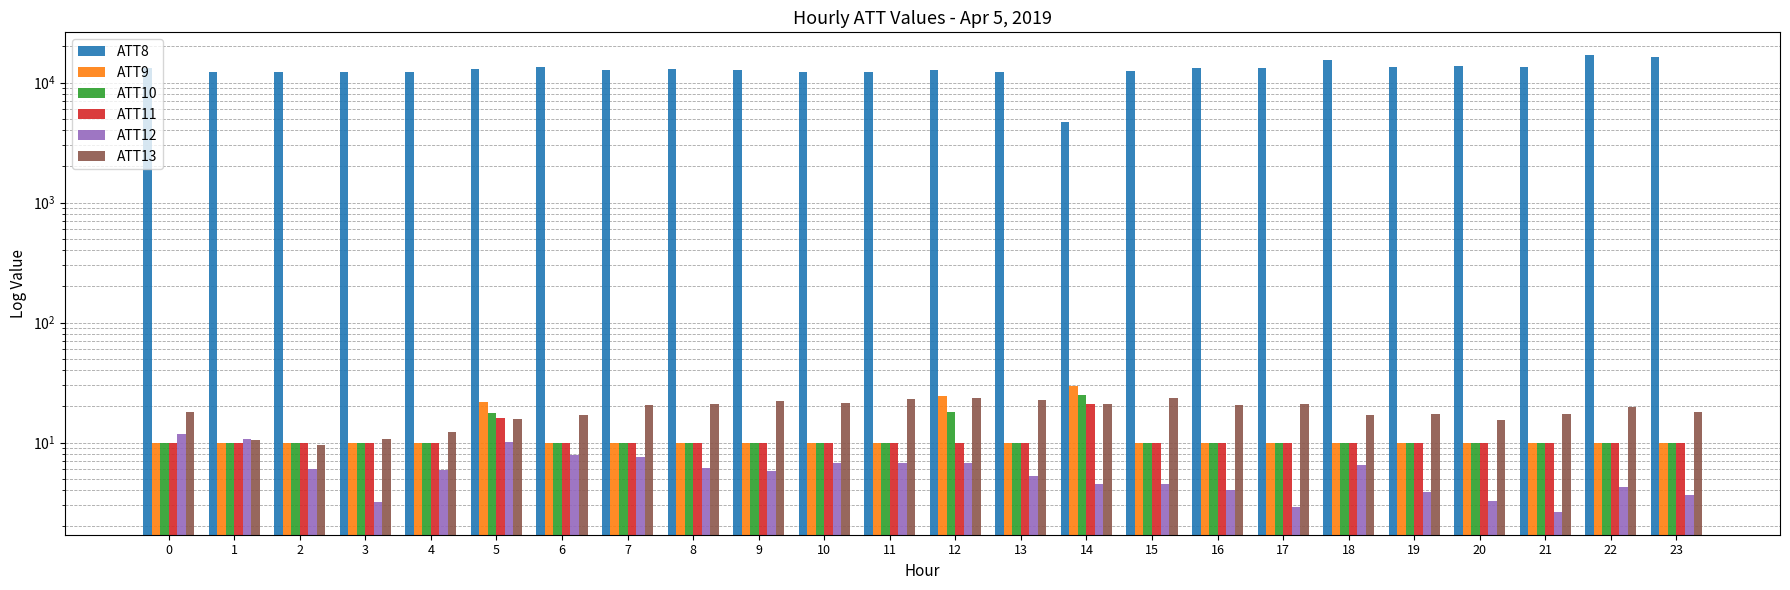

Reading left to right, extract all data points from this chart.

ATT8: 0=13300.0	1=12200.0	2=12200.0	3=12200.0	4=12300.0	5=13000.0	6=13500.0	7=12700.0	8=13000.0	9=12700.0	10=12200.0	11=12200.0	12=12700.0	13=12200.0	14=4700.0	15=12500.0	16=13300.0	17=13200.0	18=15500.0	19=13500.0	20=13600.0	21=13400.0	22=16900.0	23=16200.0
ATT9: 0=10.0	1=10.0	2=10.0	3=10.0	4=10.0	5=21.6	6=10.0	7=10.0	8=10.0	9=10.0	10=10.0	11=10.0	12=24.6	13=10.0	14=29.7	15=10.0	16=10.0	17=10.0	18=10.0	19=10.0	20=10.0	21=10.0	22=10.0	23=10.0
ATT10: 0=10.0	1=10.0	2=10.0	3=10.0	4=10.0	5=17.5	6=10.0	7=10.0	8=10.0	9=10.0	10=10.0	11=10.0	12=18.1	13=10.0	14=24.9	15=10.0	16=10.0	17=10.0	18=10.0	19=10.0	20=10.0	21=10.0	22=10.0	23=10.0
ATT11: 0=10.0	1=10.0	2=10.0	3=10.0	4=10.0	5=16.1	6=10.0	7=10.0	8=10.0	9=10.0	10=10.0	11=10.0	12=10.0	13=10.0	14=21.0	15=10.0	16=10.0	17=10.0	18=10.0	19=10.0	20=10.0	21=10.0	22=10.0	23=10.0
ATT12: 0=11.8	1=10.7	2=6.0	3=3.2	4=5.9	5=10.1	6=7.8	7=7.5	8=6.2	9=5.7	10=6.7	11=6.8	12=6.8	13=5.3	14=4.5	15=4.5	16=4.0	17=2.9	18=6.5	19=3.9	20=3.3	21=2.6	22=4.3	23=3.6
ATT13: 0=18.1	1=10.5	2=9.5	3=10.7	4=12.2	5=15.7	6=17.0	7=20.7	8=21.0	9=22.1	10=21.5	11=23.1	12=23.5	13=22.4	14=20.9	15=23.5	16=20.6	17=21.0	18=16.9	19=17.3	20=15.3	21=17.2	22=19.6	23=17.8